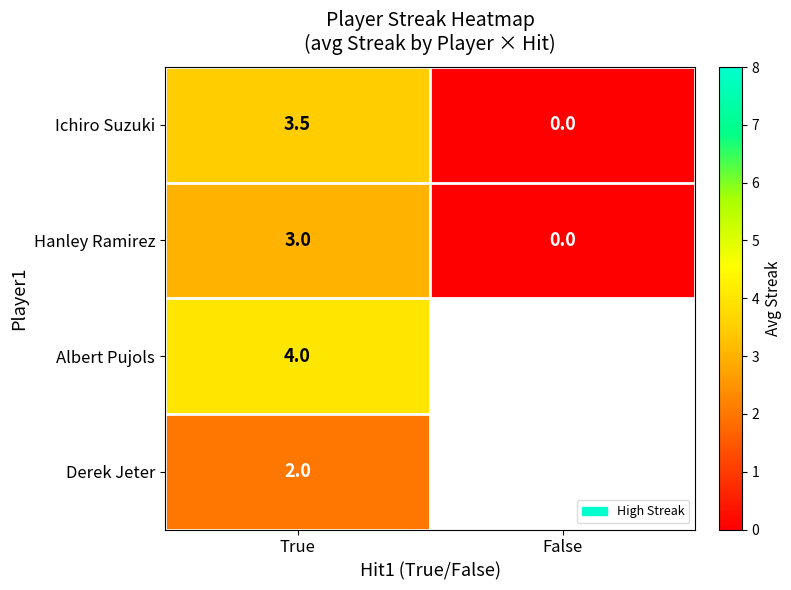

Where is Hanley Ramirez nearest to the value 1?

False